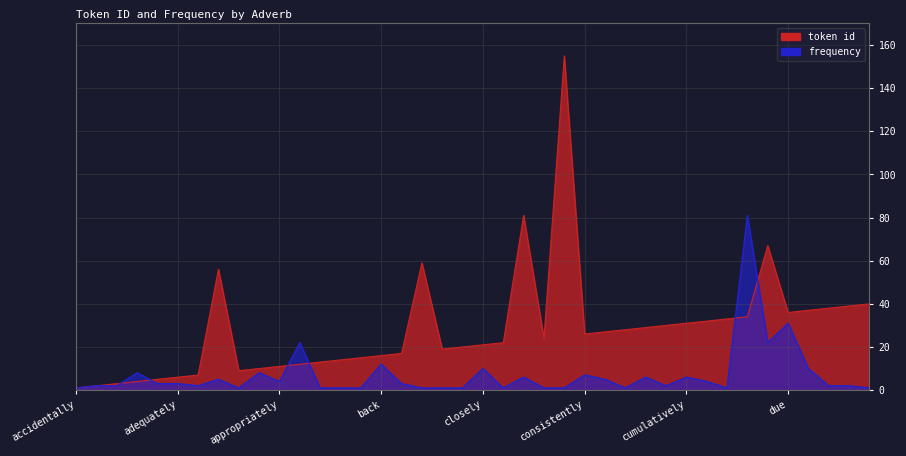

What is the difference between the highest and lowest values at 39?

39